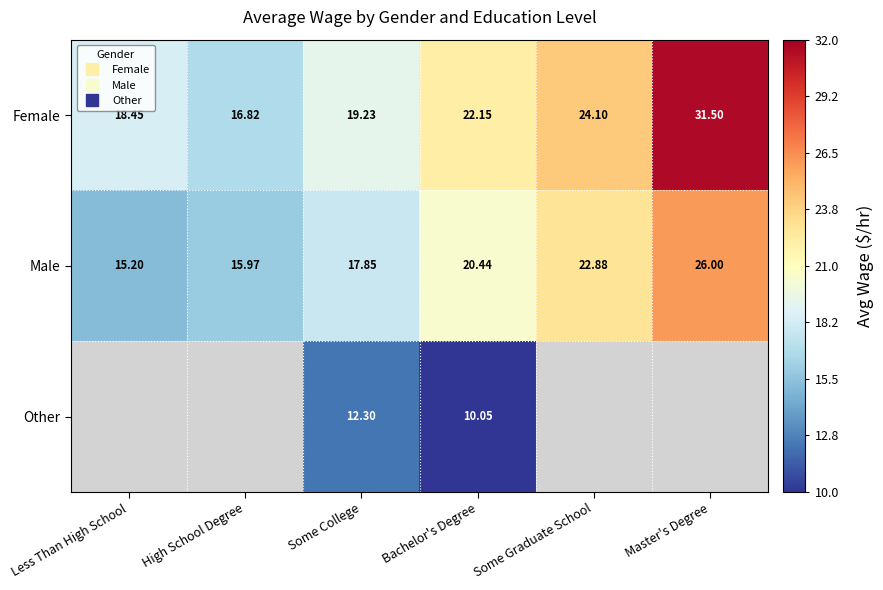

At which category is the sum across all series the highest?

Master's Degree